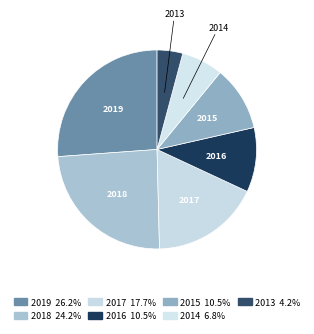

The 2014 slice represents 18% of the pie. True or false?

False